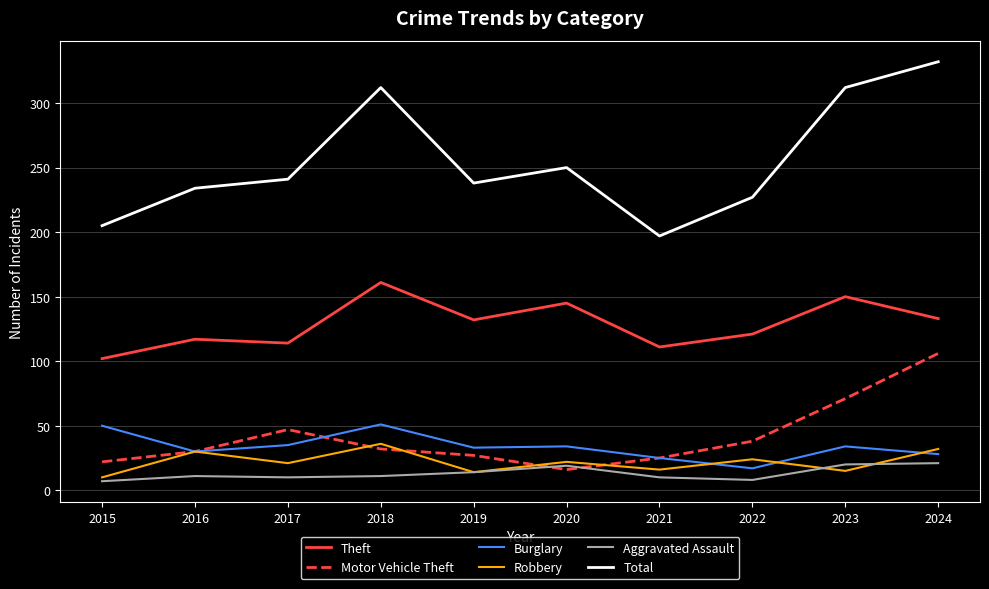

Which series has the widest spread of values?

Total